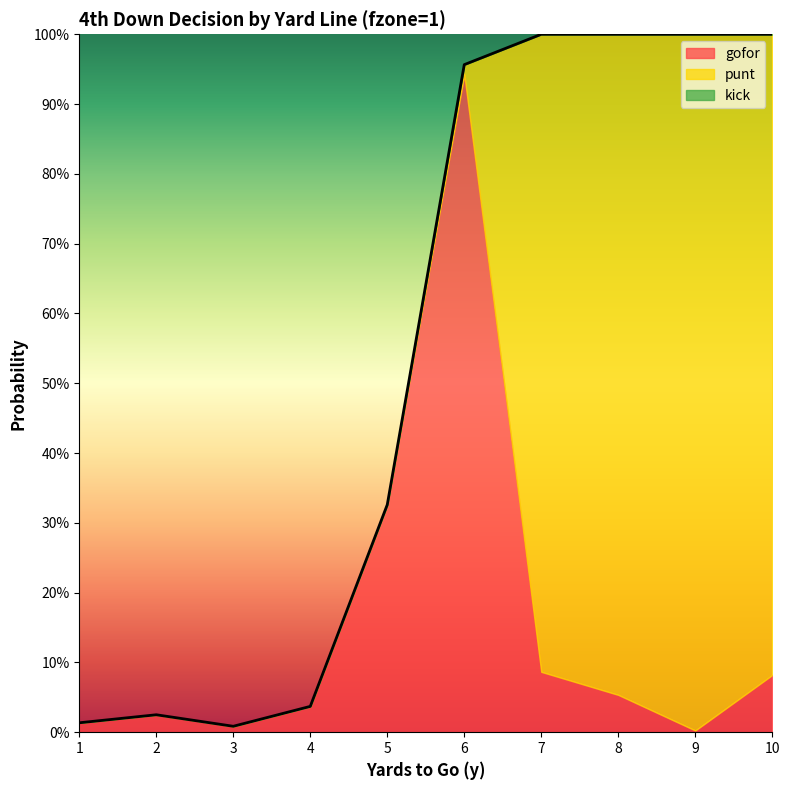

Which series changed the most between 4 and 8?

punt